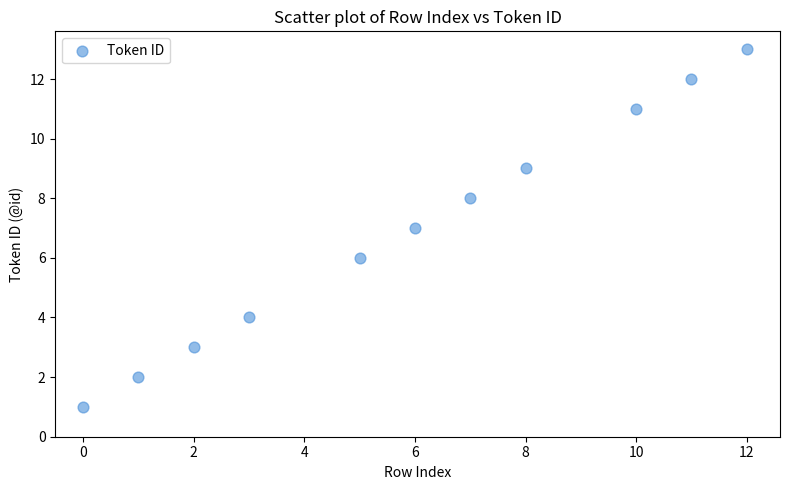

What is the range of X values (max minus min)?

12